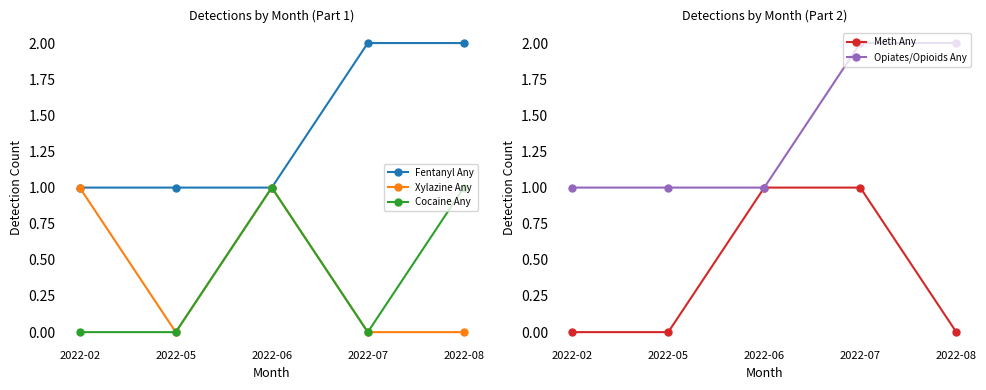

True or false: Opiates/Opioids Any and Cocaine Any intersect in this chart.

False